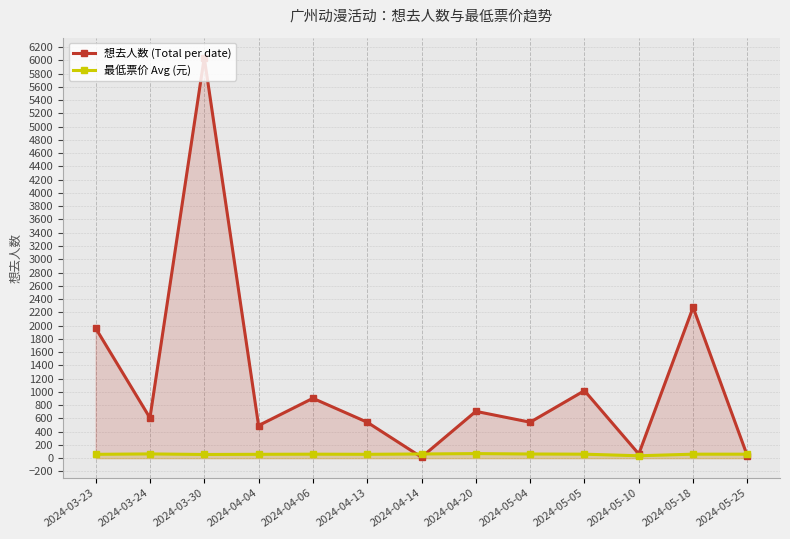

Between which two adjacent categories do 最低票价 Avg (元) and 想去人数 (Total per date) first intersect?

2024-04-13 and 2024-04-14